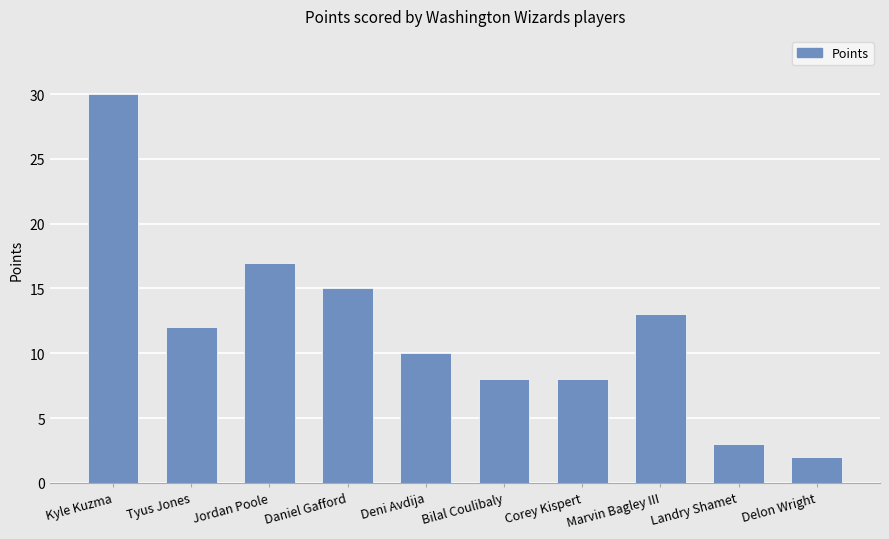

What position from the left is Bilal Coulibaly?

6